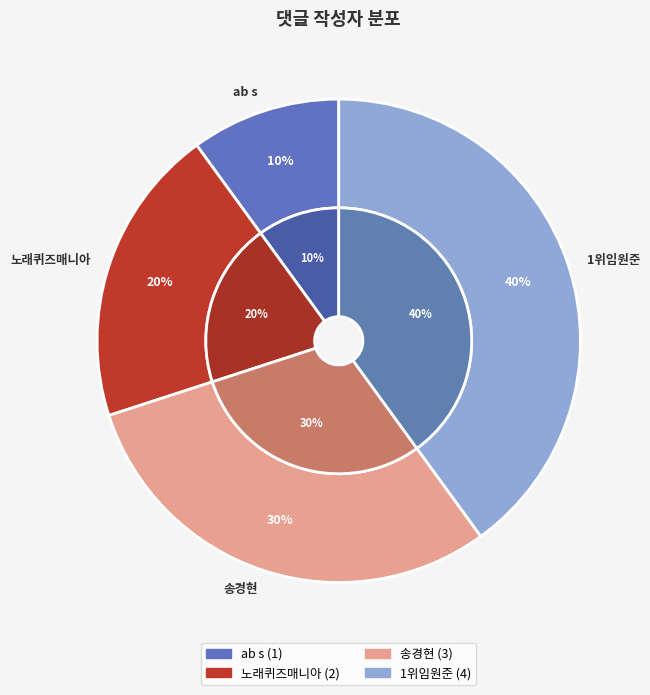

How many segments does this pie chart have?

4